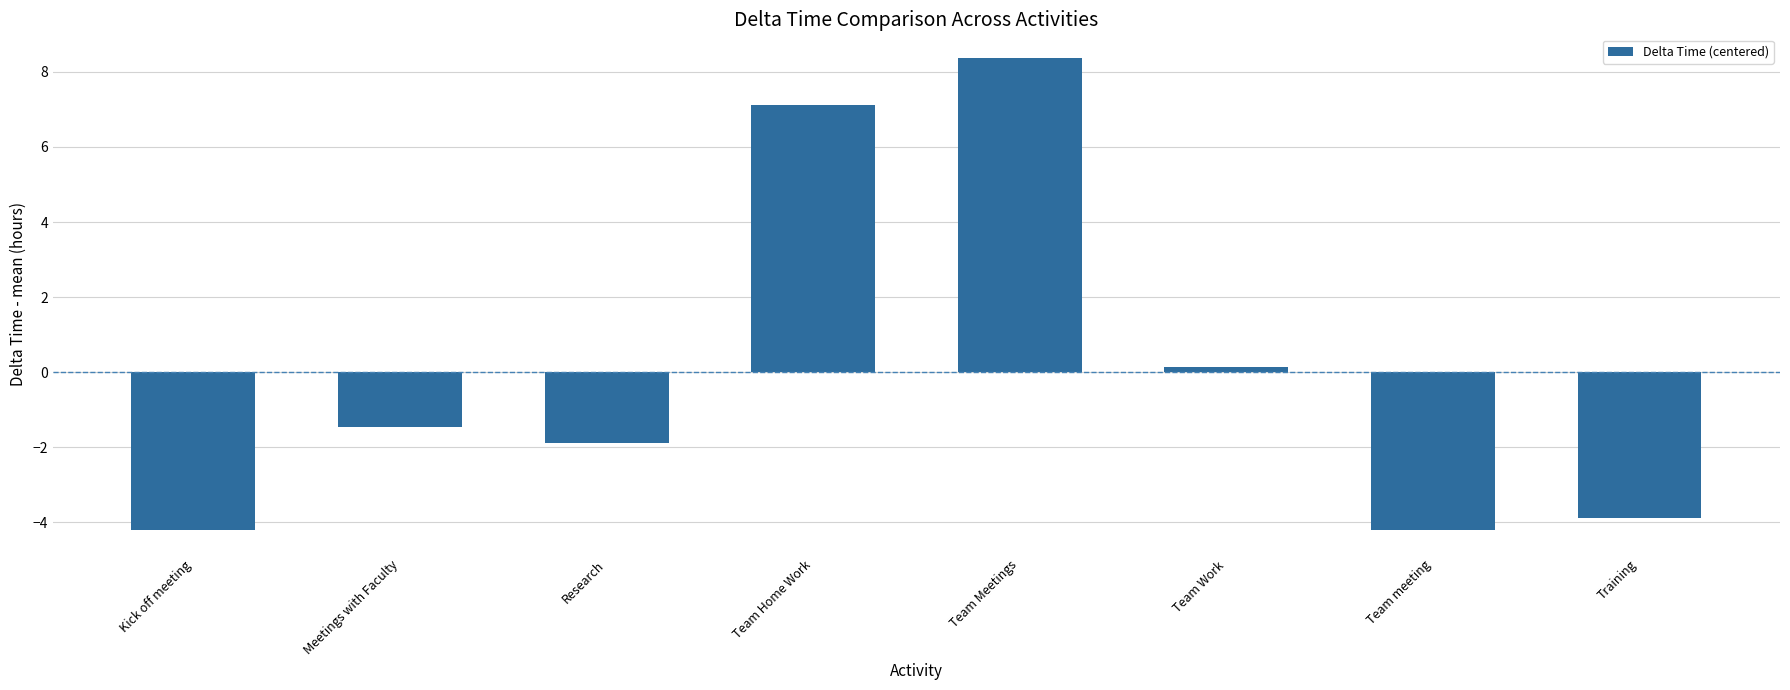

Reading left to right, what are all the values shown in this chart?

Kick off meeting=-4.2	Meetings with Faculty=-1.5	Research=-1.9	Team Home Work=7.1	Team Meetings=8.4	Team Work=0.1	Team meeting=-4.2	Training=-3.9